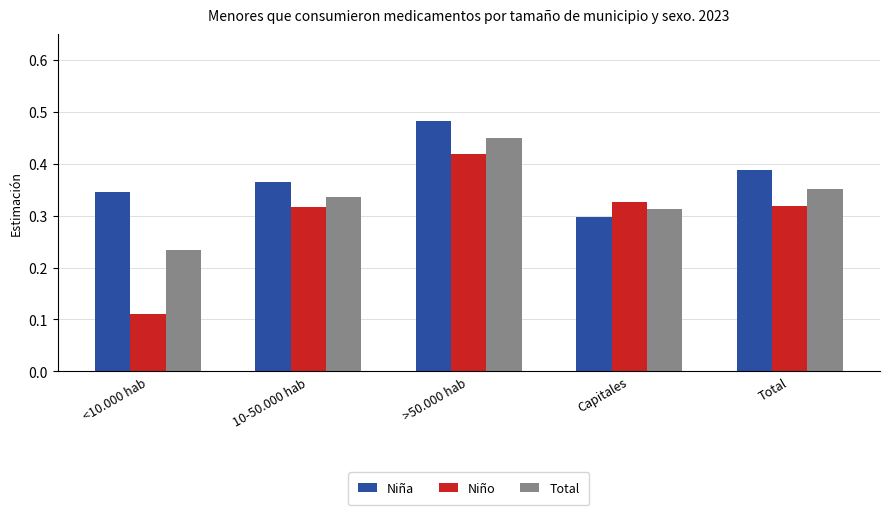

Where is Niño nearest to the value 0?

<10.000 hab